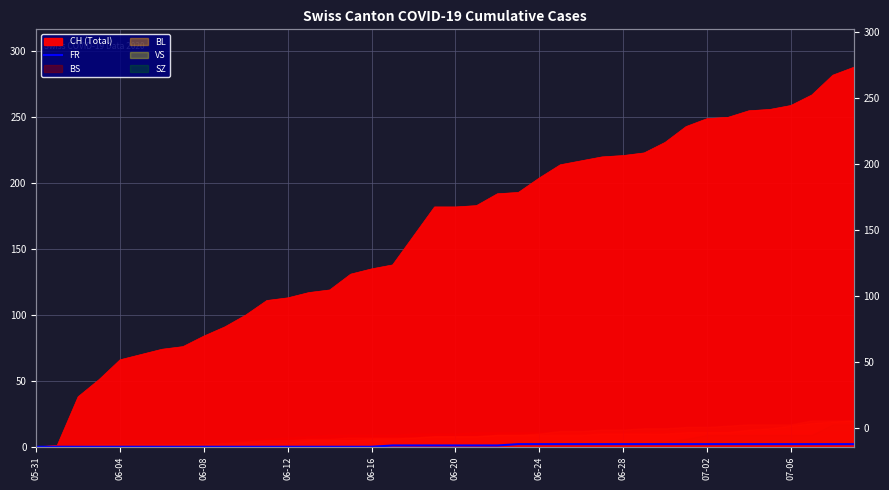

Where is the data nearest to the value 1?

17